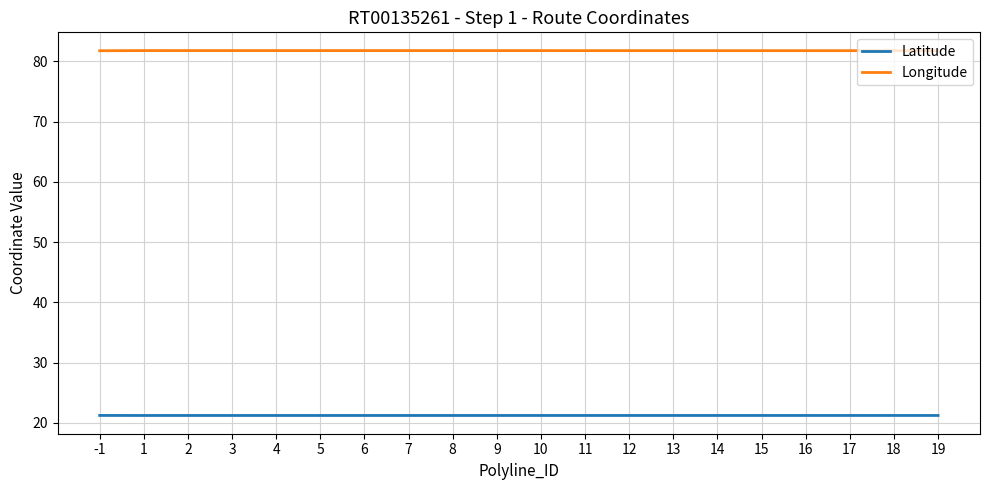

Which series has the largest total across all categories?

Longitude